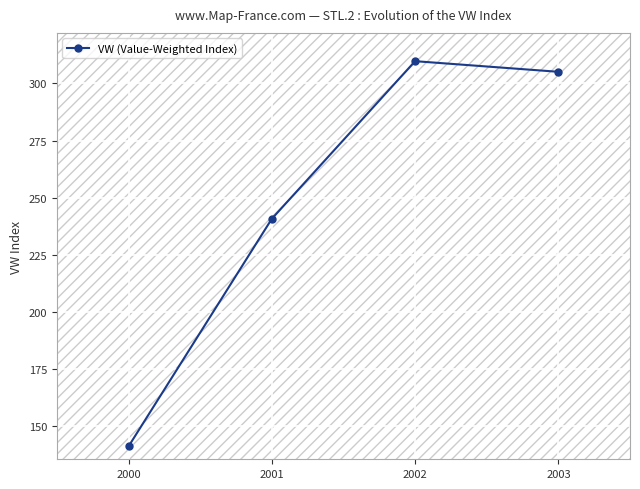

What is the ratio of the value at 2001 to the value at 2003?

0.8